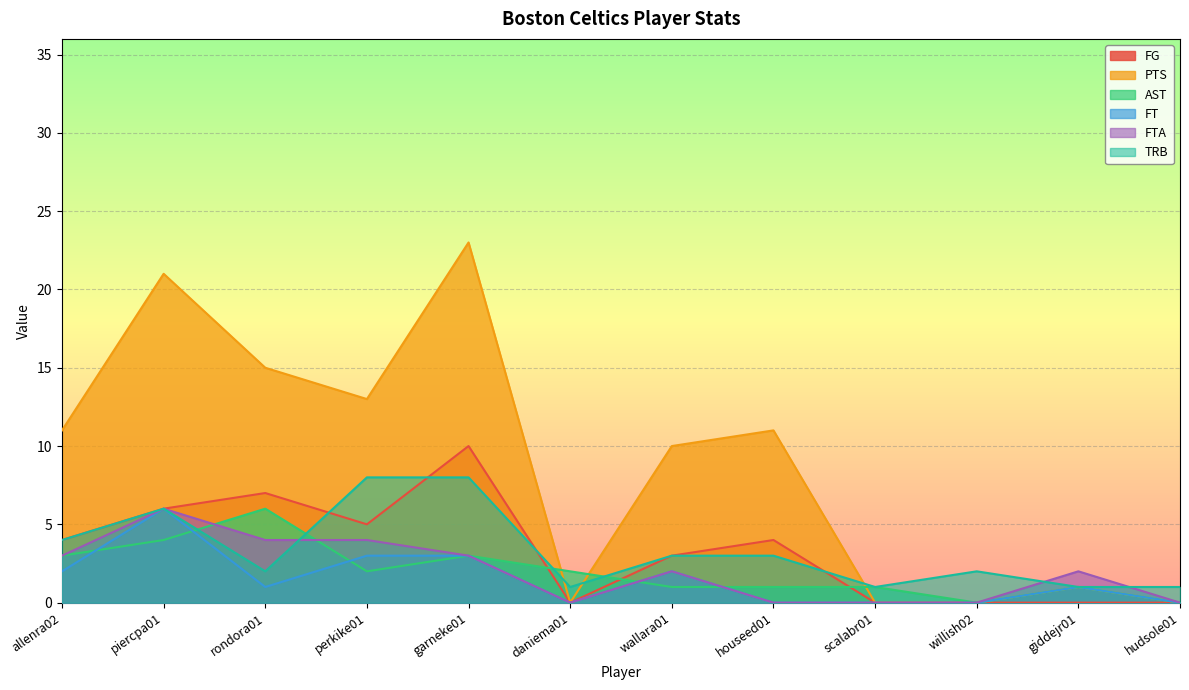

Is it true that FG equals 10 at garneke01?

True